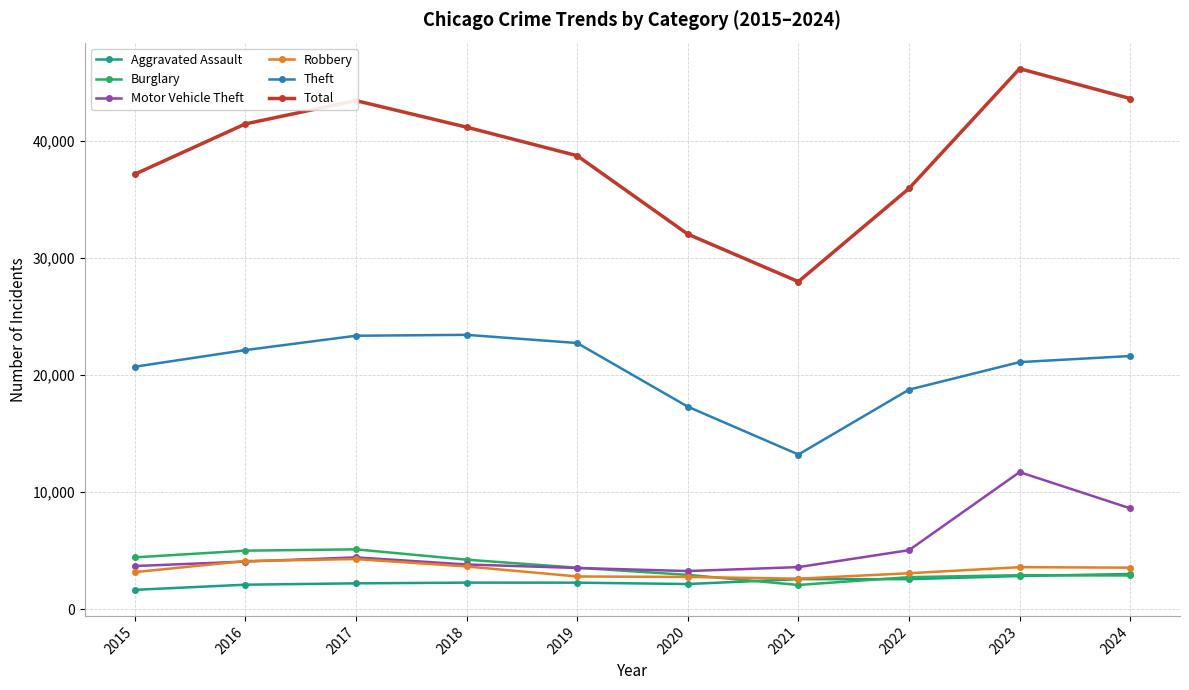

At how many categories does at least one series exceed 25201?

10